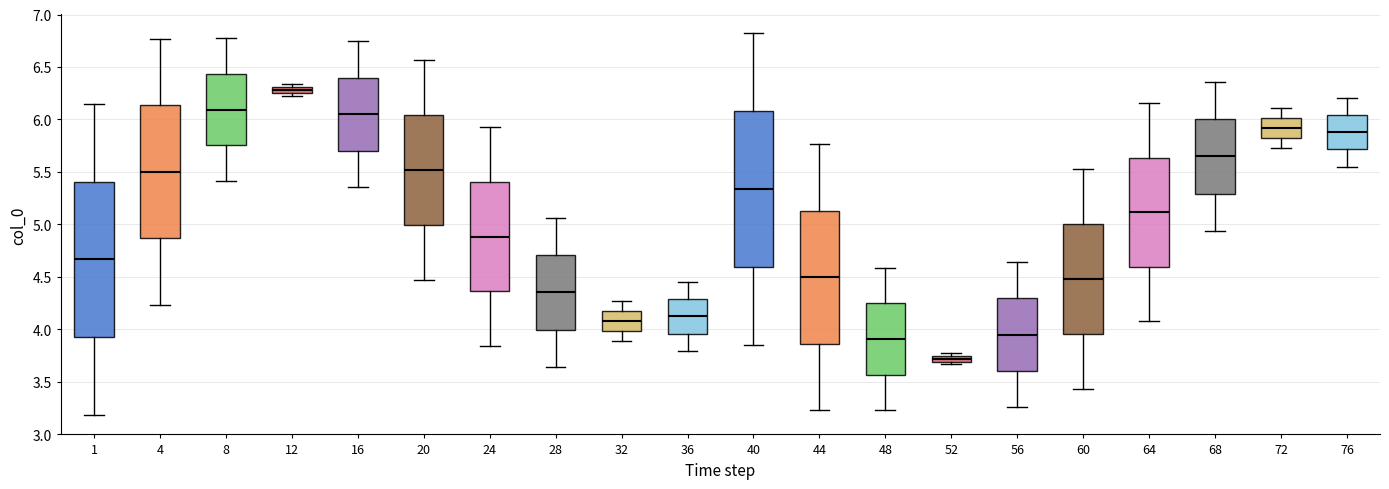

Where does the lower whisker of the box at x = 40 end on the y-axis? The values are not printed on the chart, so give them approximately, as read against the axis.

3.85